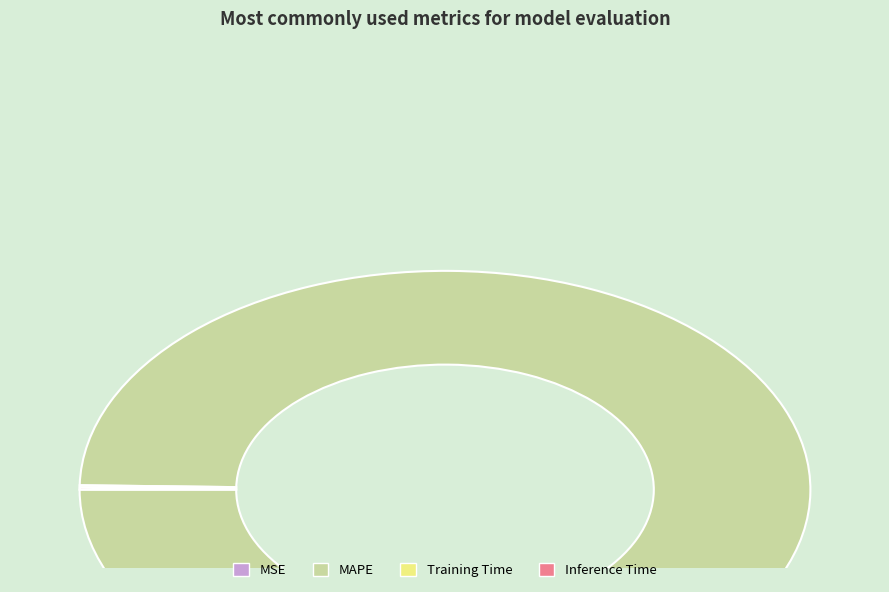

The MAPE slice represents 100% of the pie. True or false?

True